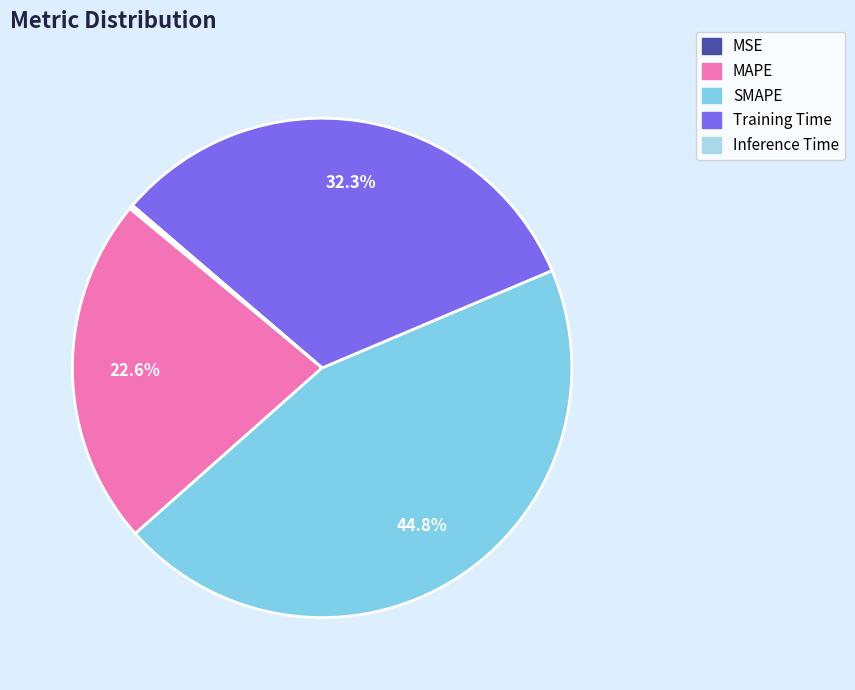

Is there any slice that represents more than half of the pie?

No